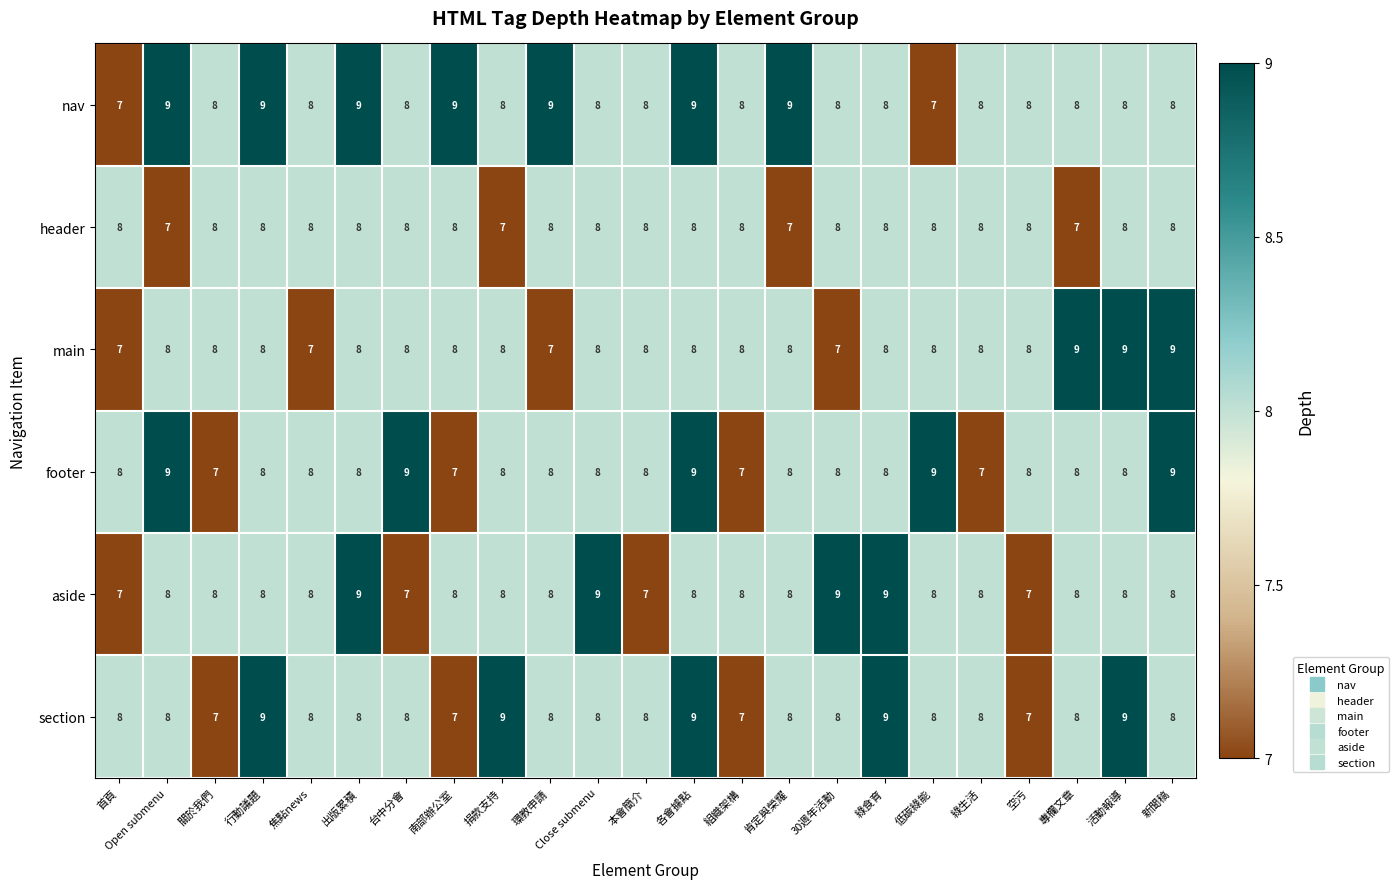

At how many categories does at least one series exceed 7?

23